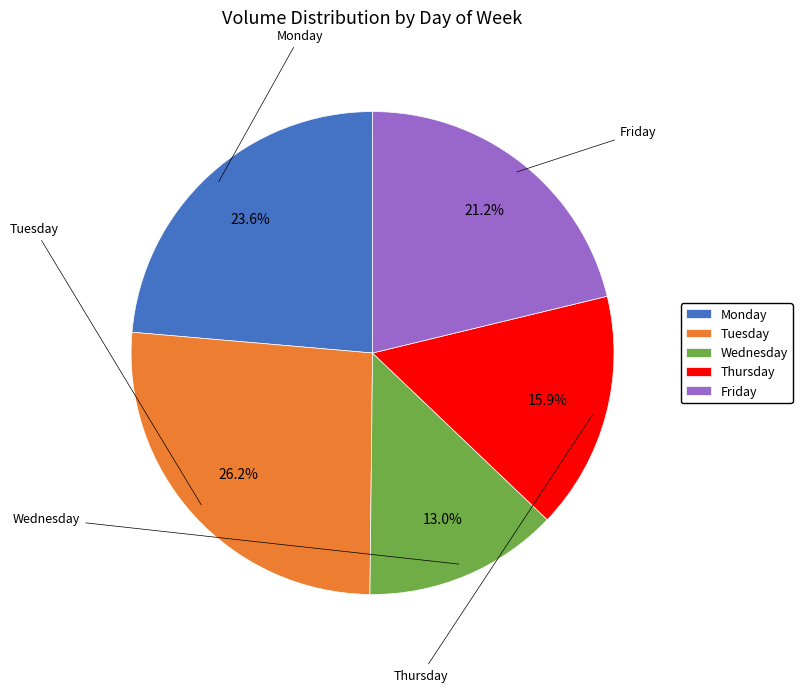

Between Friday and Thursday, which is larger?

Friday